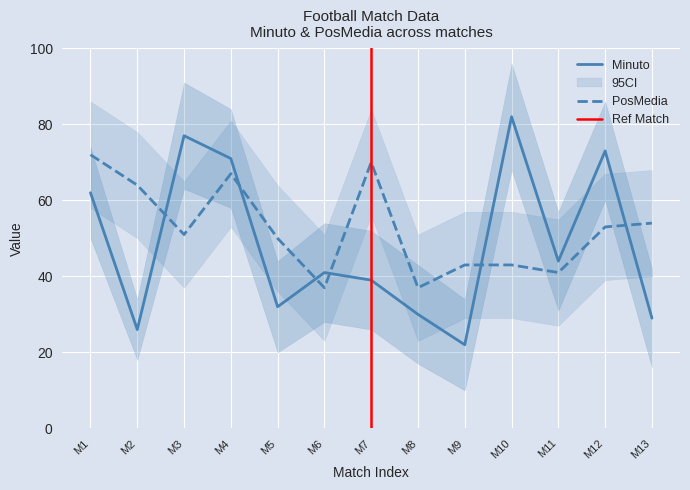

List the series in order of their overall mean, lowest first.

Minuto, PosMedia